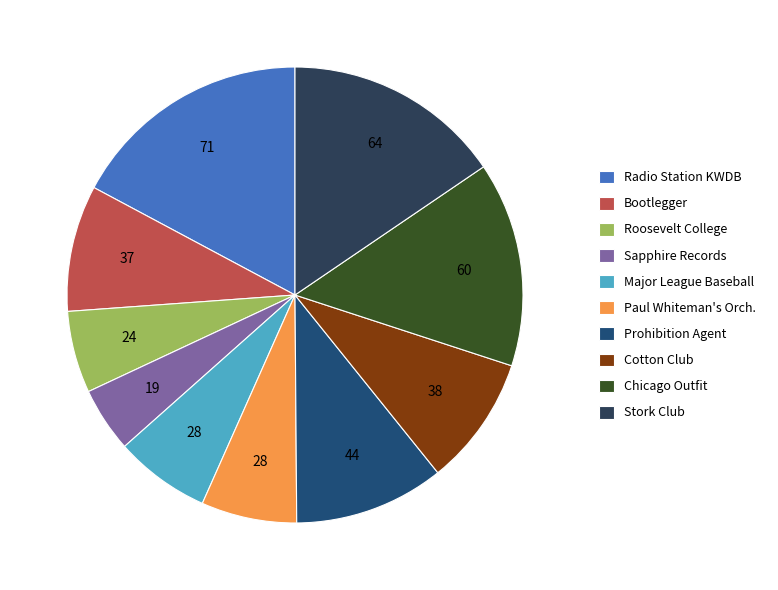

What is the smallest slice in the pie chart?

Sapphire Records